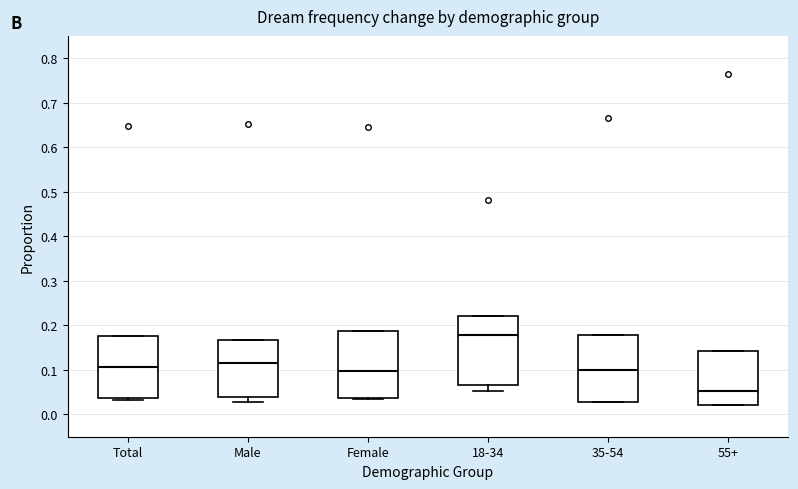

Where does the lower whisker of the box for Male end on the y-axis? The values are not printed on the chart, so give them approximately, as read against the axis.

0.03